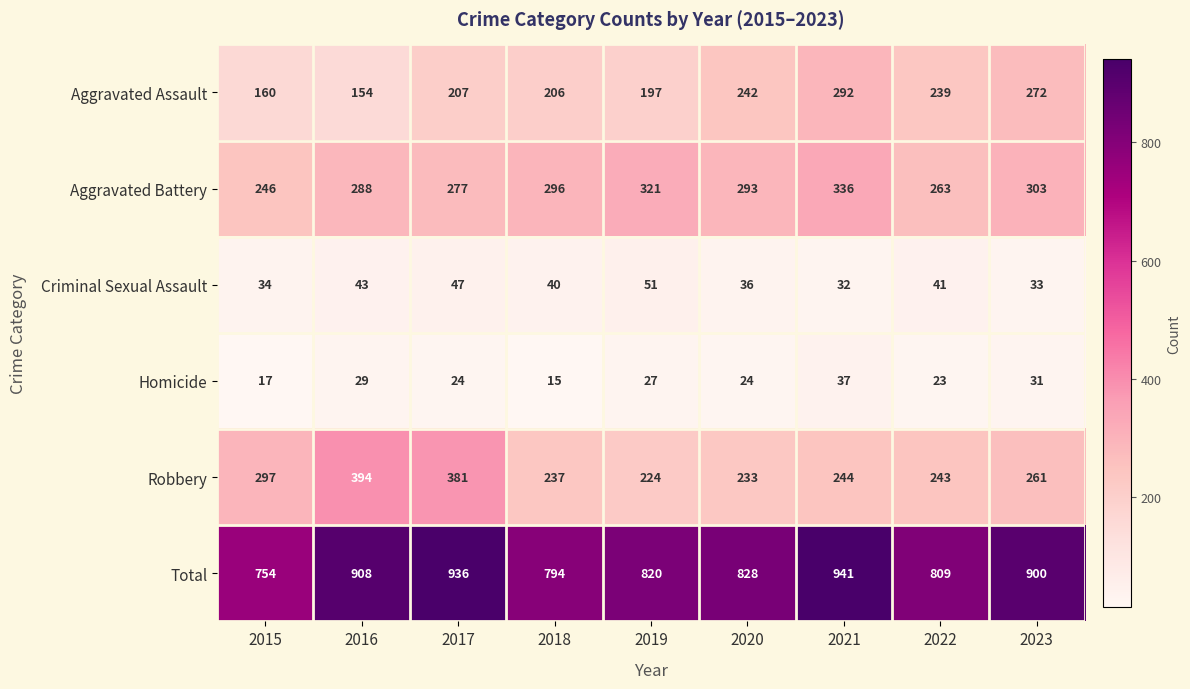

Rank the series by their maximum value, from lowest to highest.

Homicide, Criminal Sexual Assault, Aggravated Assault, Aggravated Battery, Robbery, Total